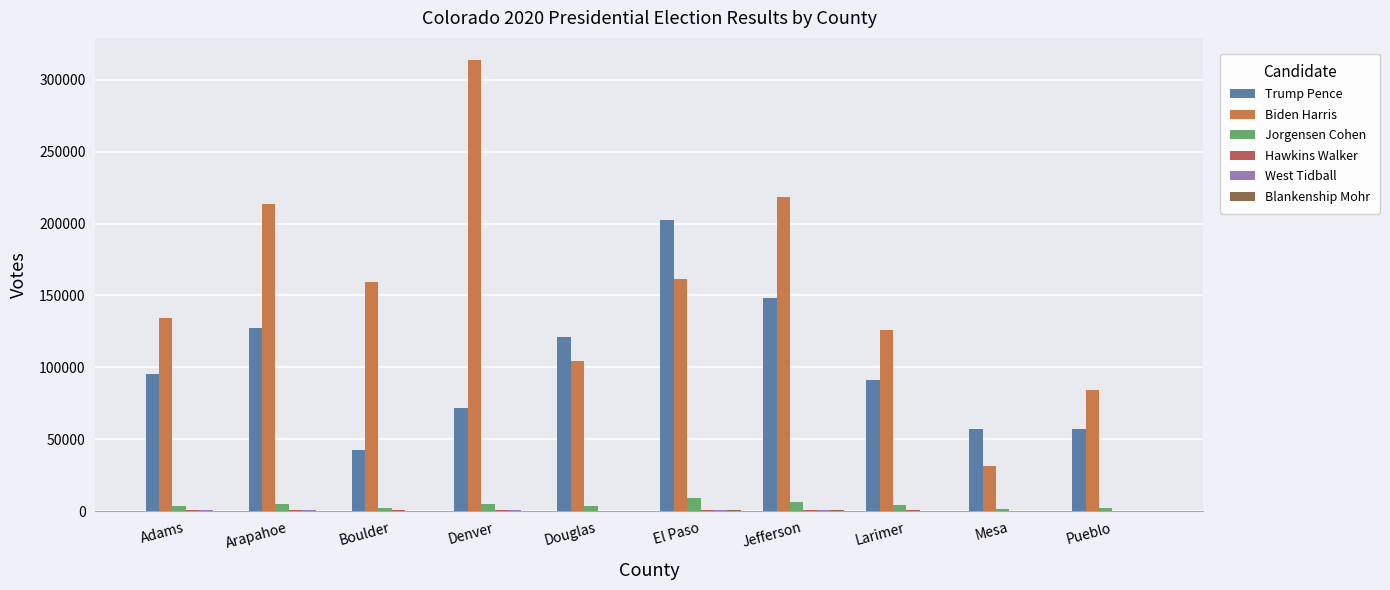

Is the value of West Tidball at Boulder greater than the value of Hawkins Walker at Jefferson?

No